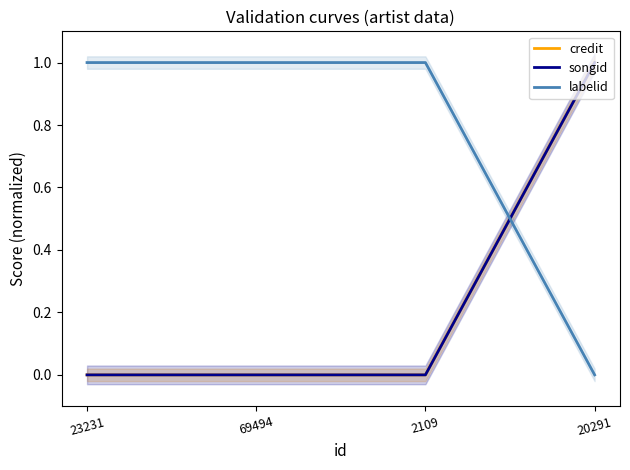

How many lines are shown in the chart?

3